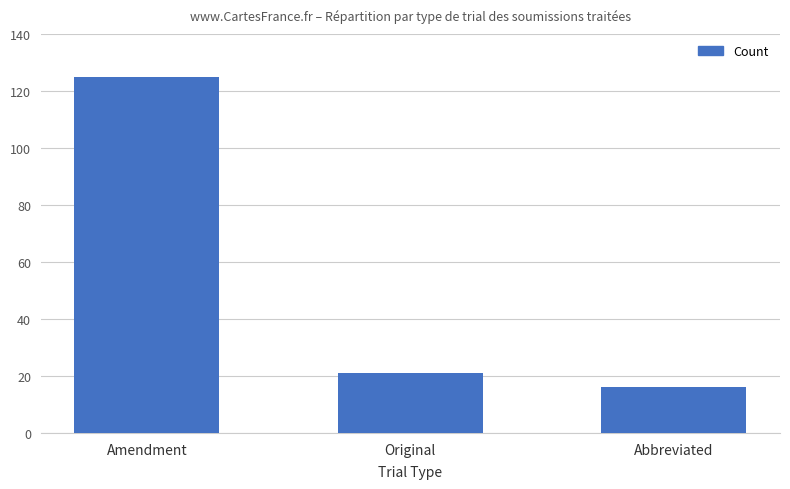

Reading left to right, list all the values displayed in this chart.

Amendment=125	Original=21	Abbreviated=16